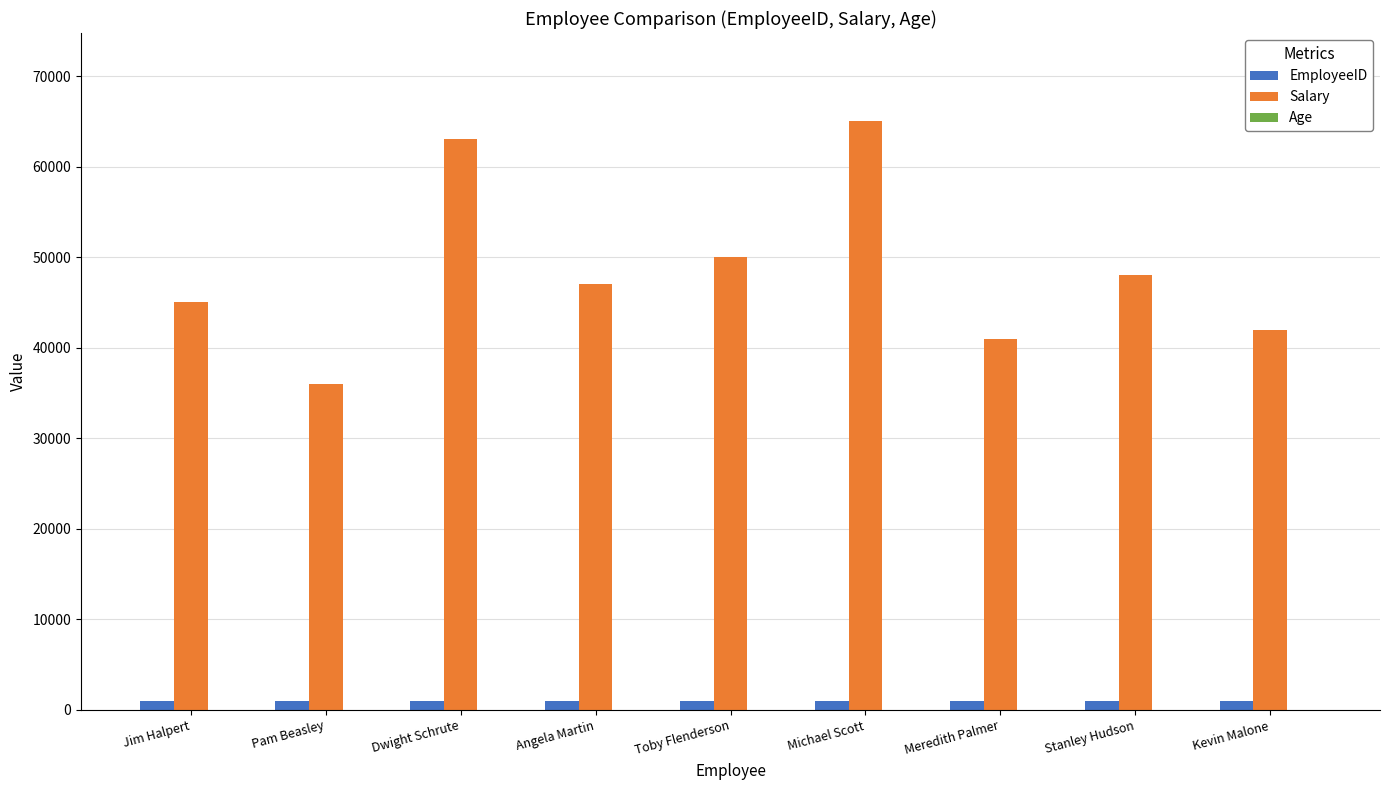

True or false: Salary has a value of 48000 at Stanley Hudson.

True